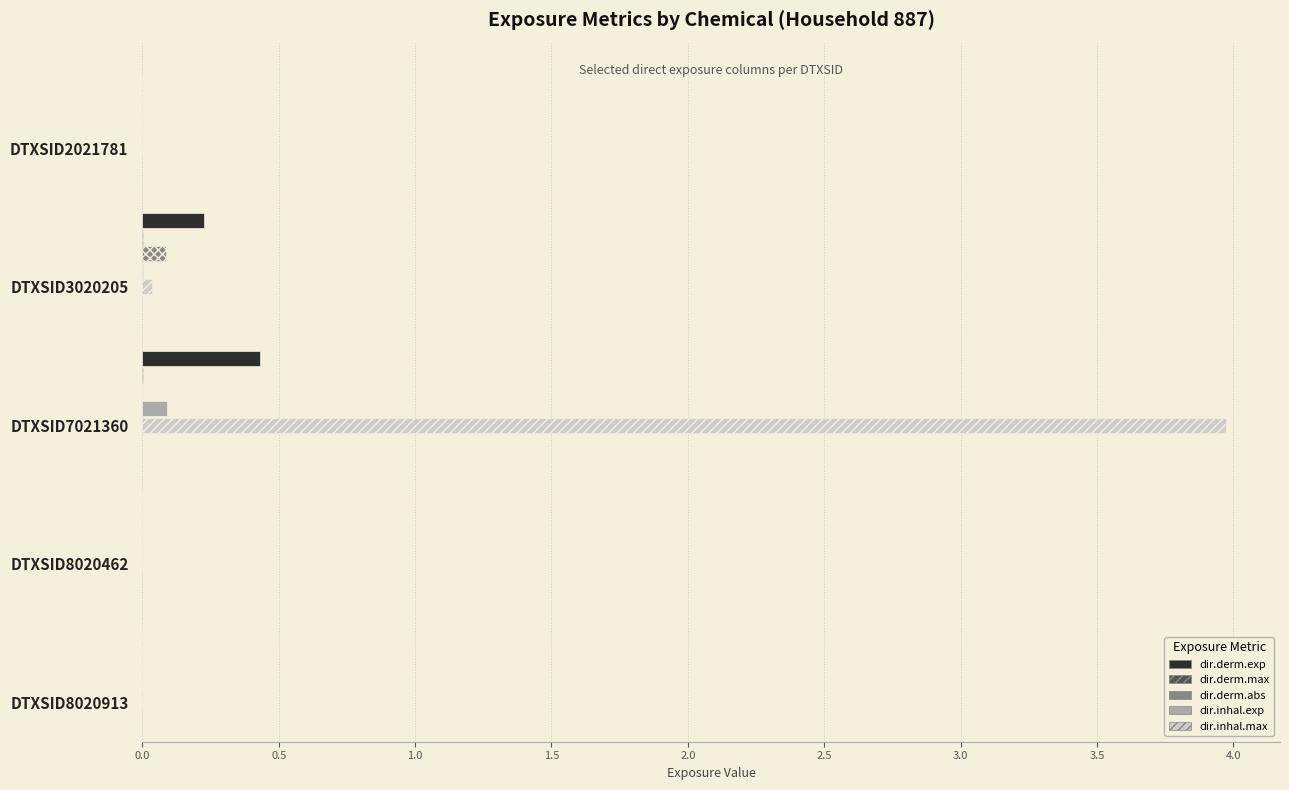

Between DTXSID7021360 and DTXSID8020913, which series saw the biggest shift?

dir.inhal.max